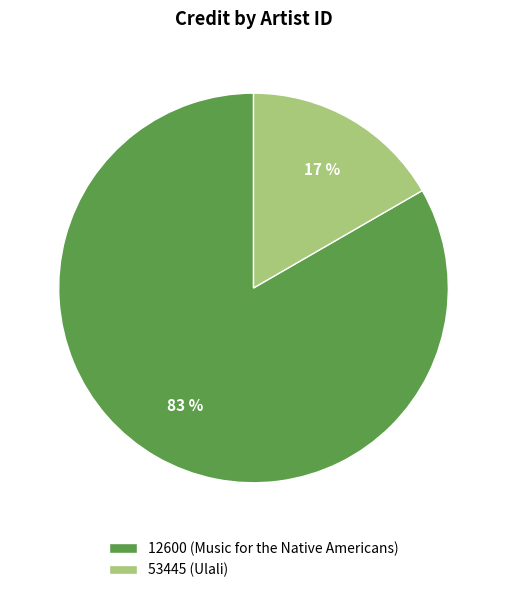

Rank the categories by value from lowest to highest.

53445 (Ulali), 12600 (Music for the Native Americans)